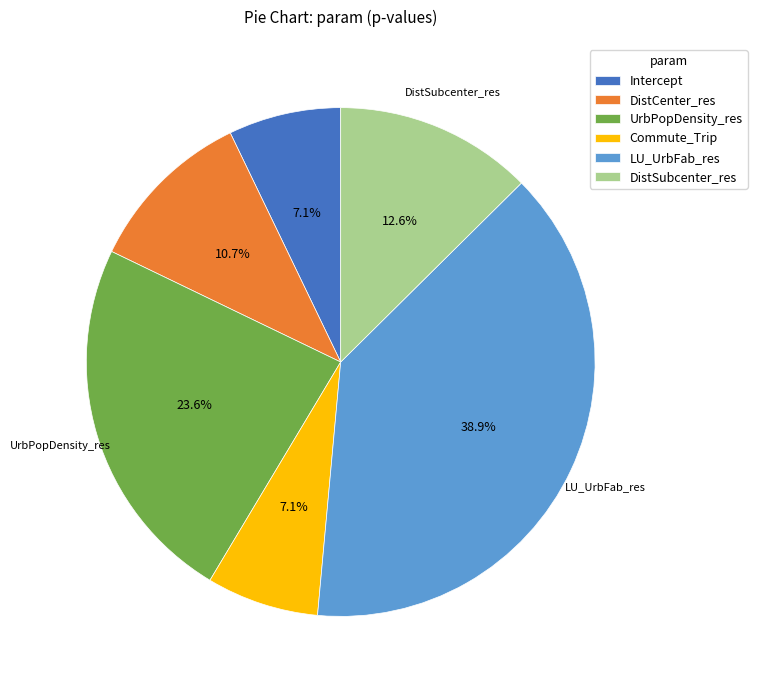

Does Intercept account for over 50% of the chart?

No